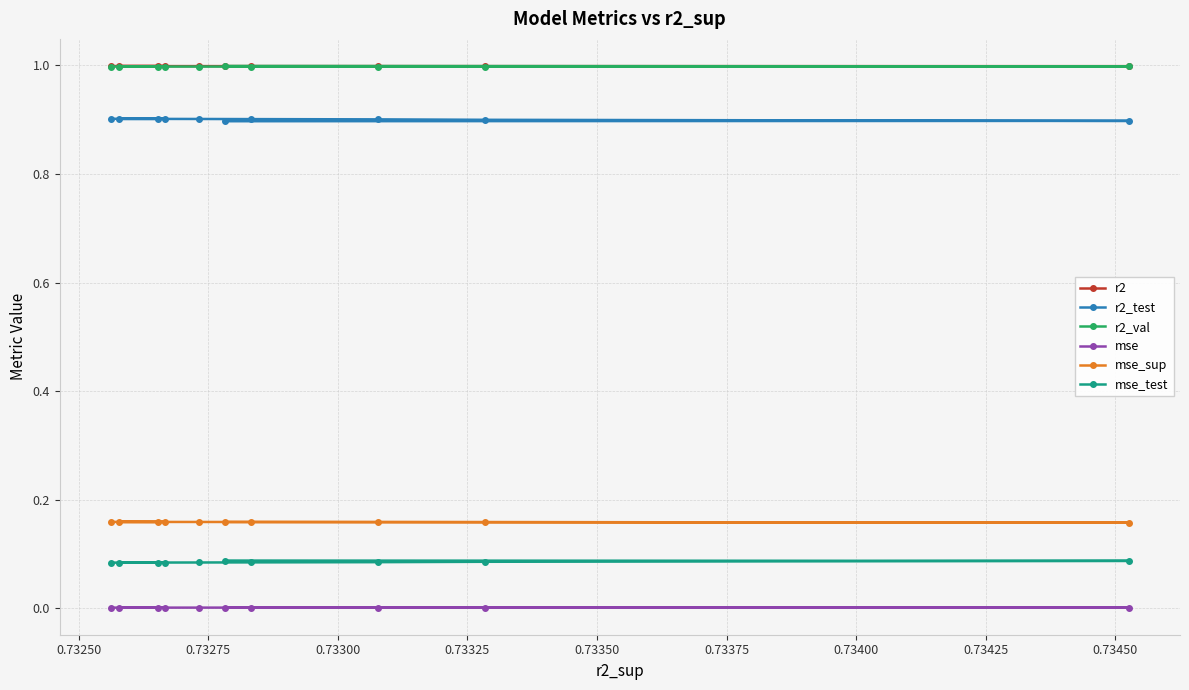

What are all the series names shown in the legend?

r2, r2_test, r2_val, mse, mse_sup, mse_test